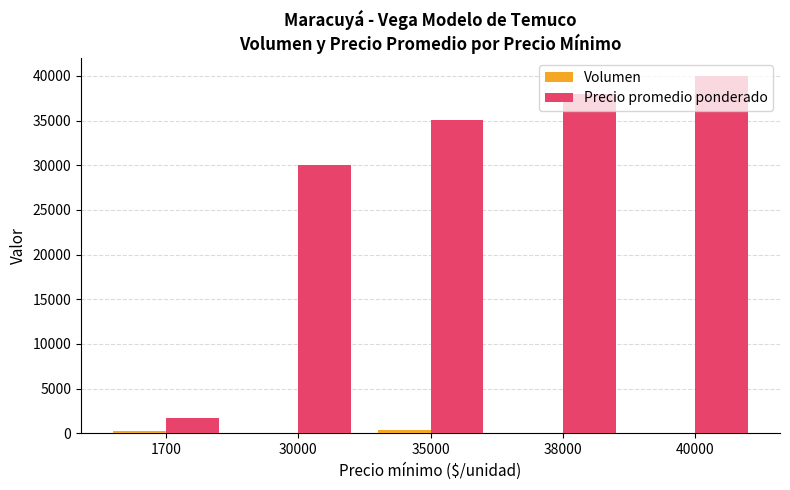

Which label corresponds to the largest value in the chart?

40000